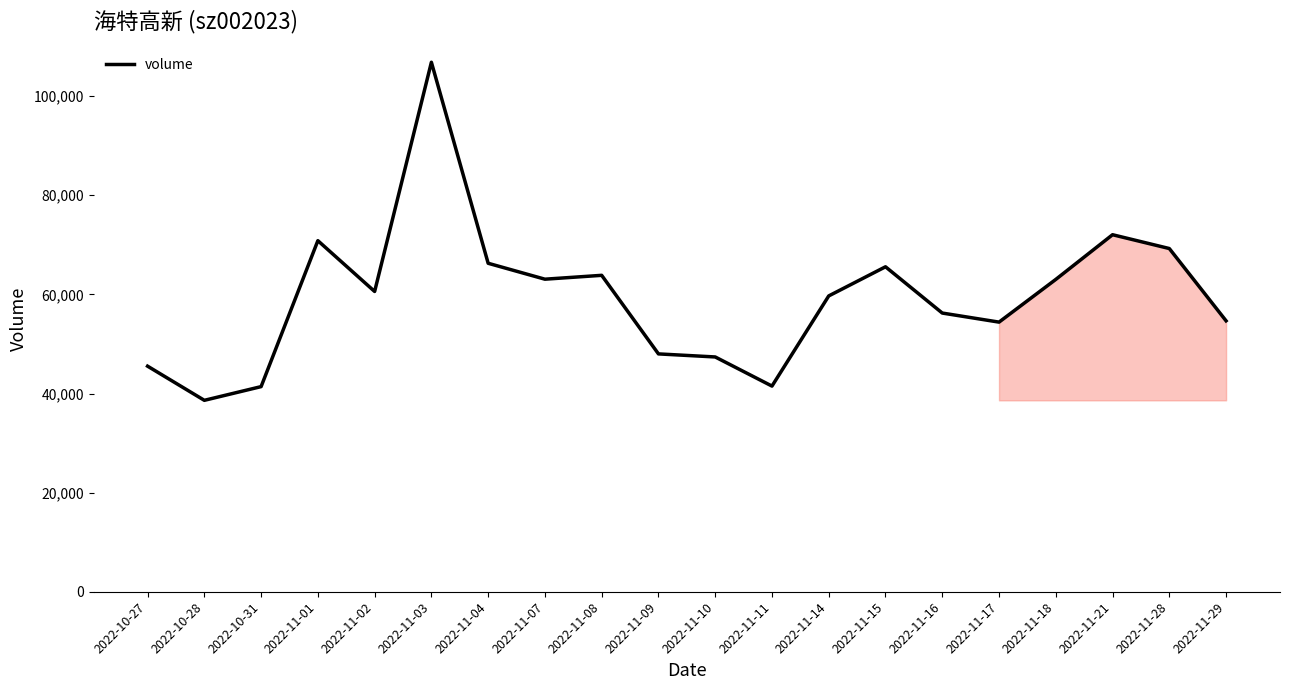

True or false: the data shows 149314 at 2022-11-03.

False